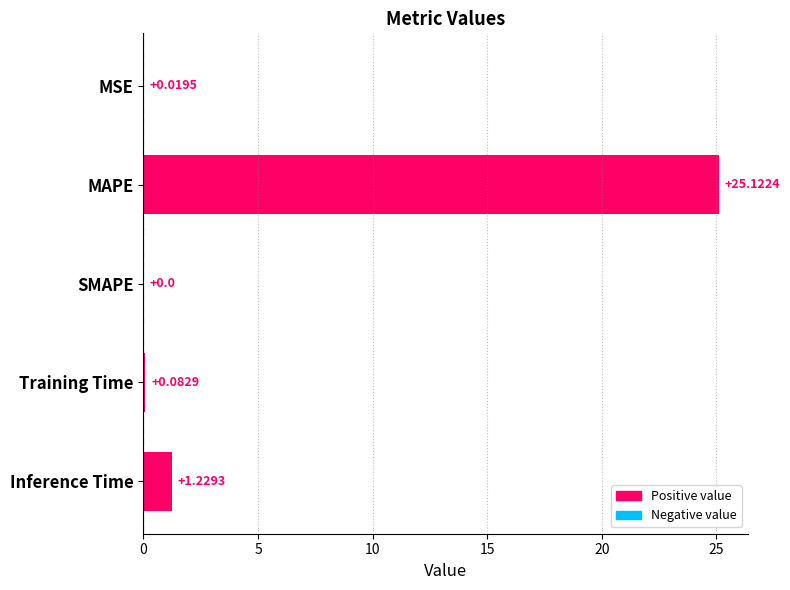

What is the sum of all values?

26.5